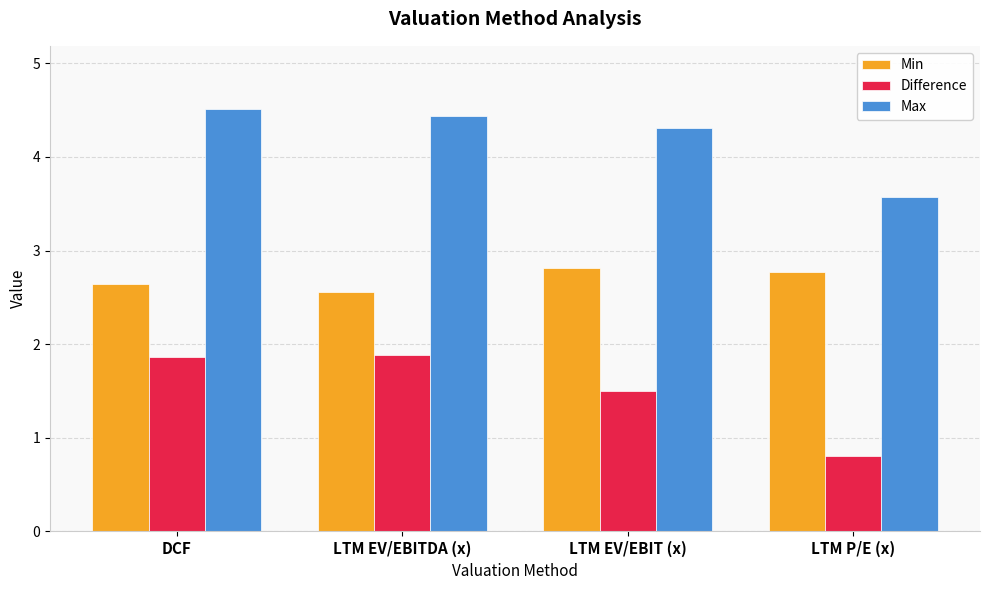

What is the lowest value of the Difference series?

0.8